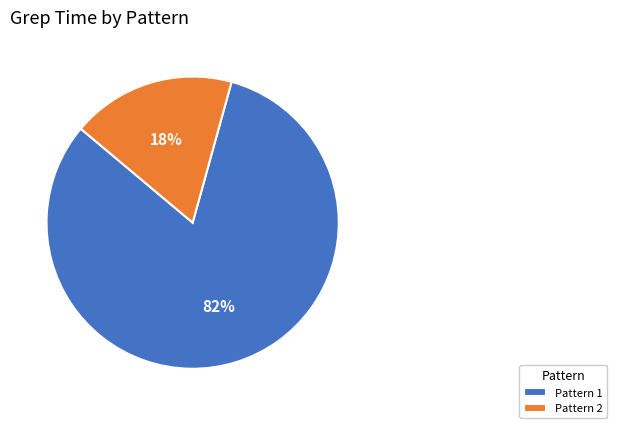

Do Pattern 2 and Pattern 1 together represent more than half of the pie?

Yes